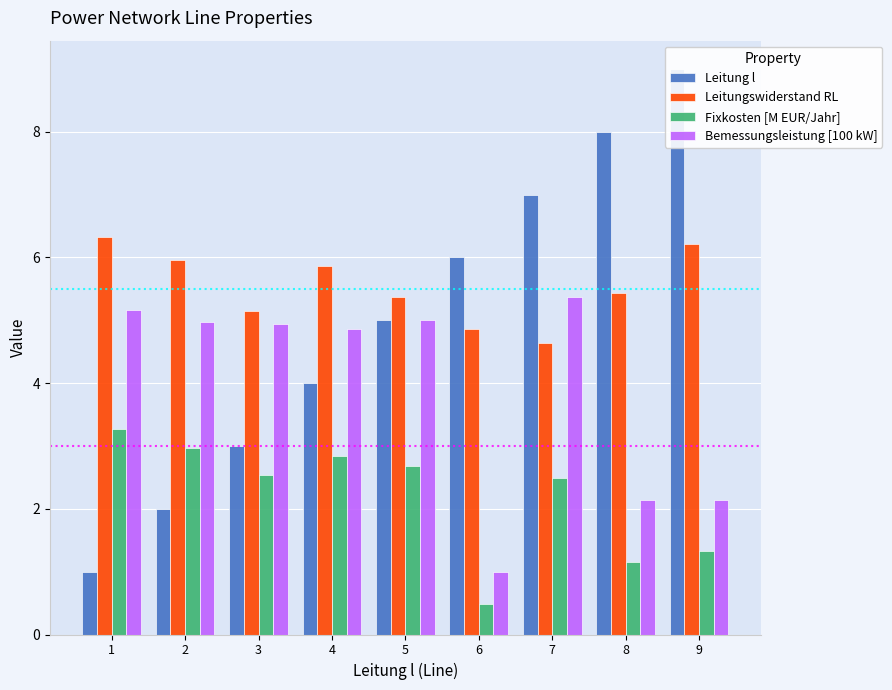

Are the bars grouped side by side (vs. stacked)?

Yes